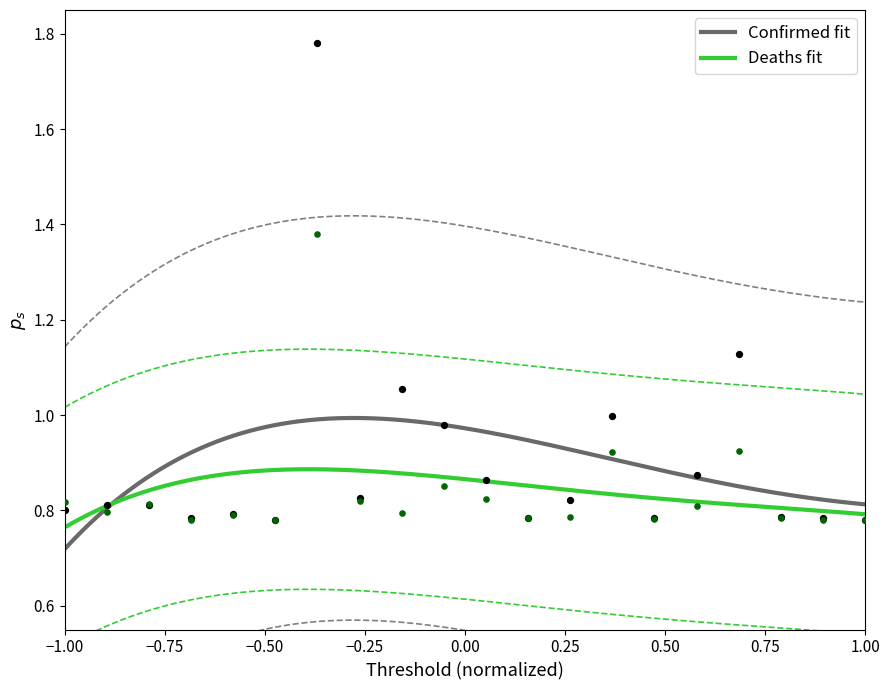

At how many categories does at least one series exceed 0?

20